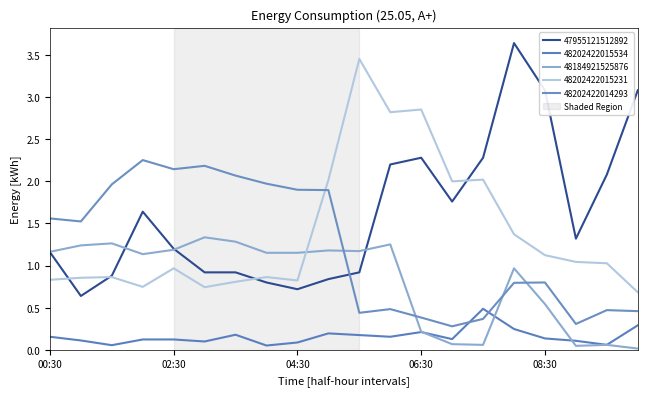

What is the sum of all 48202422015534 values?

3.2